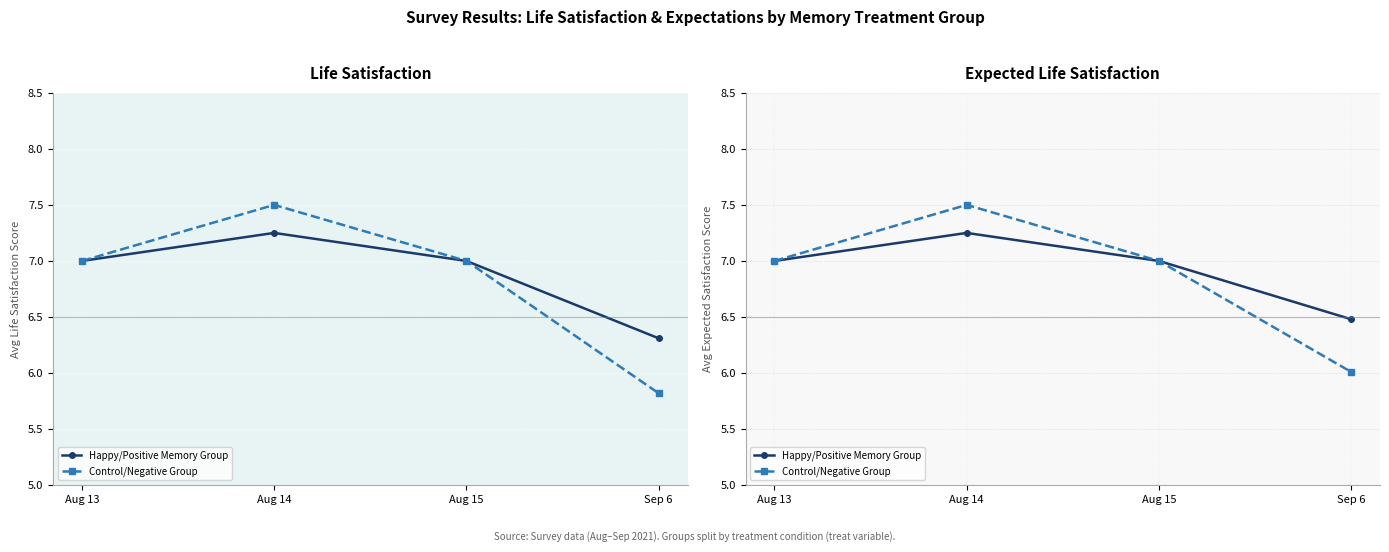

How many series are shown in this chart?

2